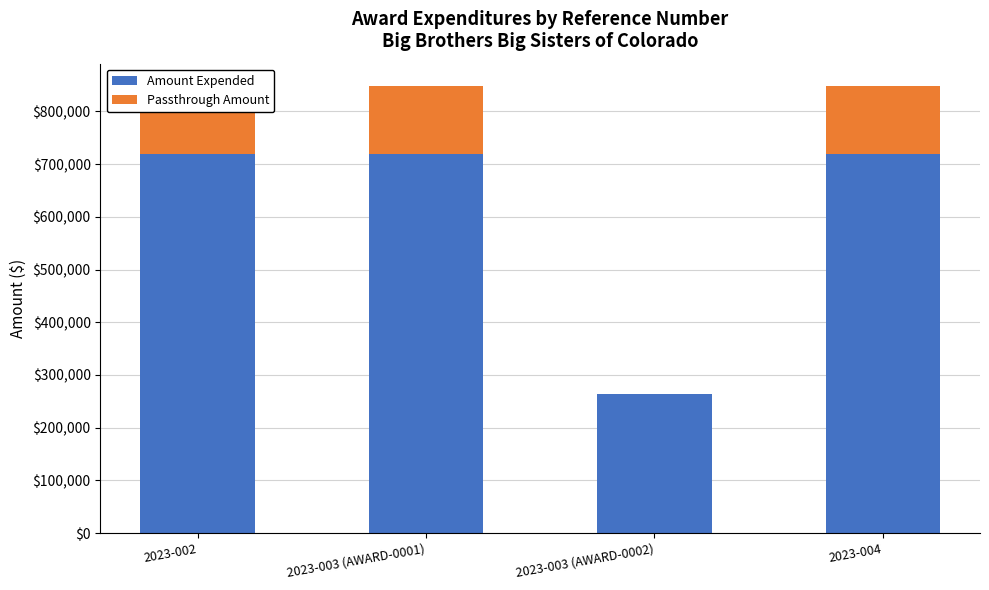

What is the spread (max minus min) of values at 2023-003 (AWARD-0002)?

264606